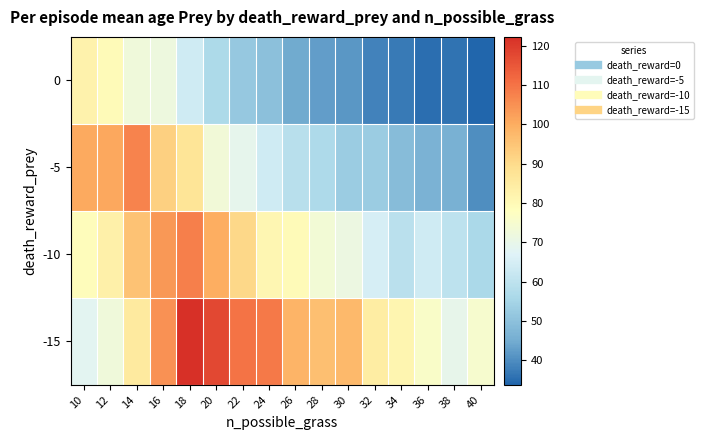

Reading left to right, list all the values displayed in this chart.

0: 10=82.4	12=79.5	14=72.8	16=72.0	18=63.6	20=56.3	22=52.1	24=49.9	26=44.7	28=42.5	30=41.7	32=38.3	34=37.0	36=35.5	38=35.9	40=33.8
-5: 10=100.5	12=100.8	14=107.1	16=92.4	18=87.1	20=73.5	22=69.3	24=63.7	26=58.9	28=56.9	30=52.8	32=53.0	34=48.7	36=46.3	38=45.9	40=40.1
-10: 10=78.7	12=82.9	14=95.6	16=103.6	18=108.0	20=100.1	22=90.6	24=81.1	26=79.7	28=73.6	30=71.4	32=65.2	34=59.3	36=63.7	38=59.7	40=56.0
-15: 10=68.0	12=72.6	14=85.4	16=104.7	18=122.2	20=117.6	22=109.9	24=108.9	26=98.6	28=96.3	30=97.4	32=84.4	34=81.3	36=76.2	38=69.5	40=75.0